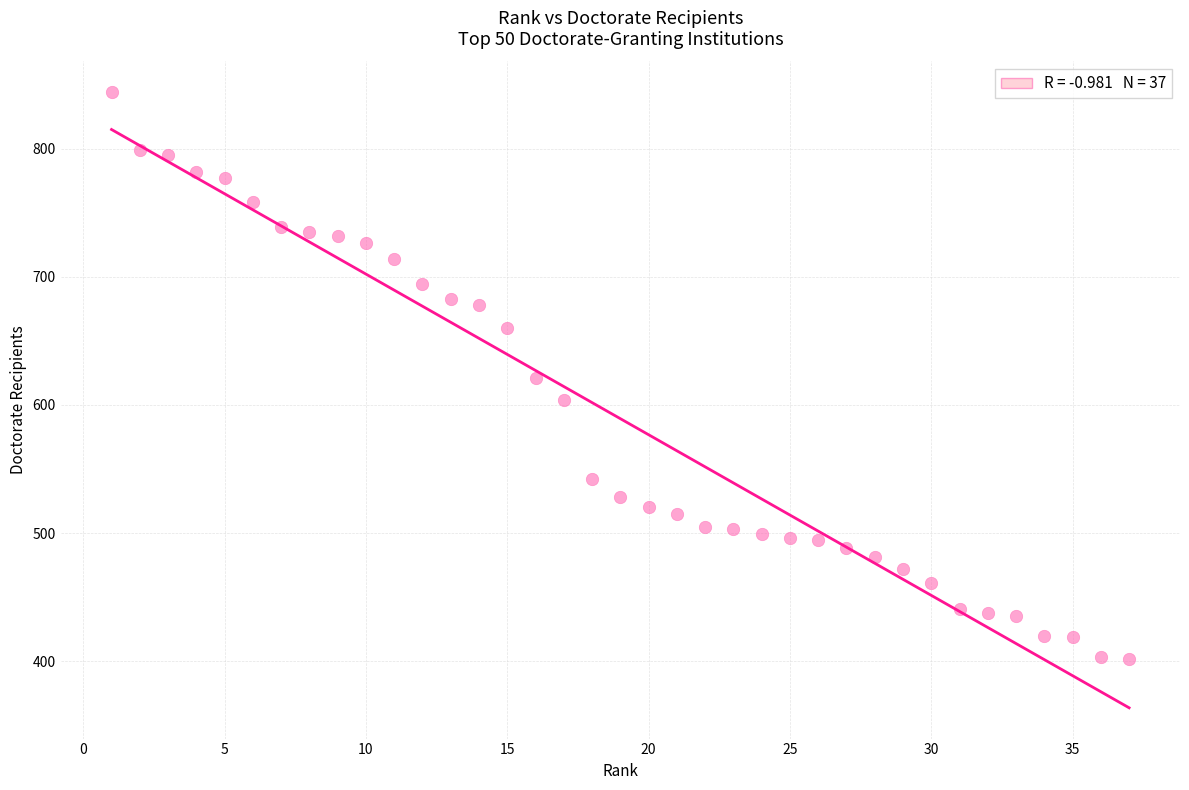

What is the range of X values (max minus min)?

36